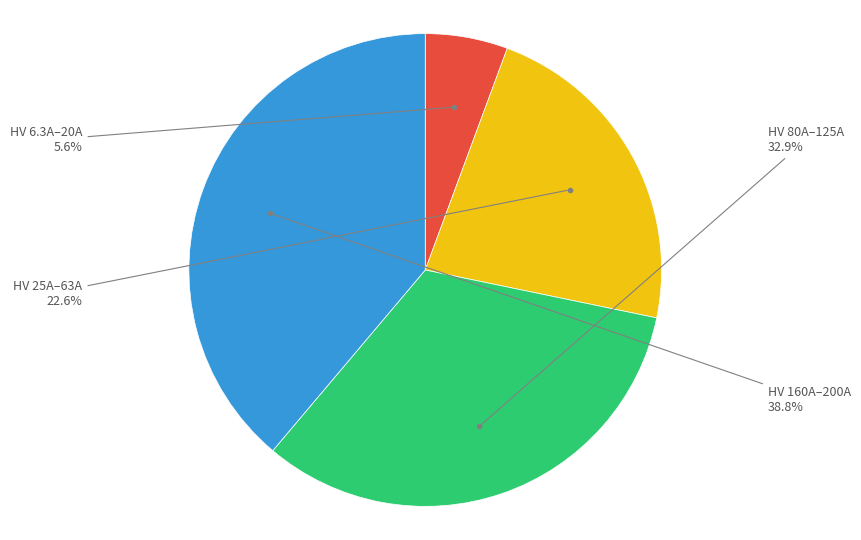

Is there a majority slice in this chart?

No